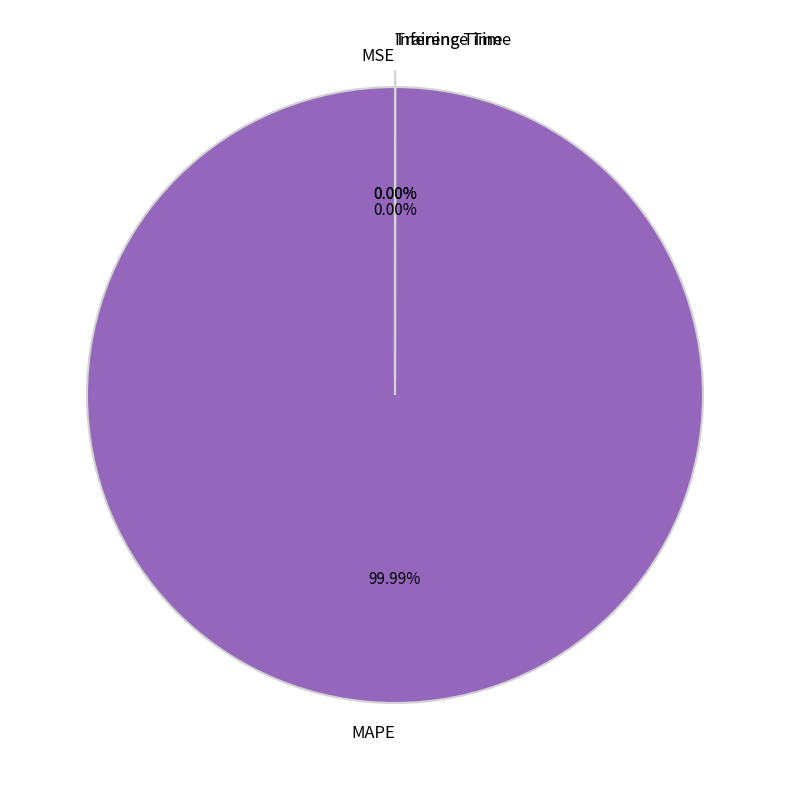

Which has a higher value, MAPE or Inference Time?

MAPE